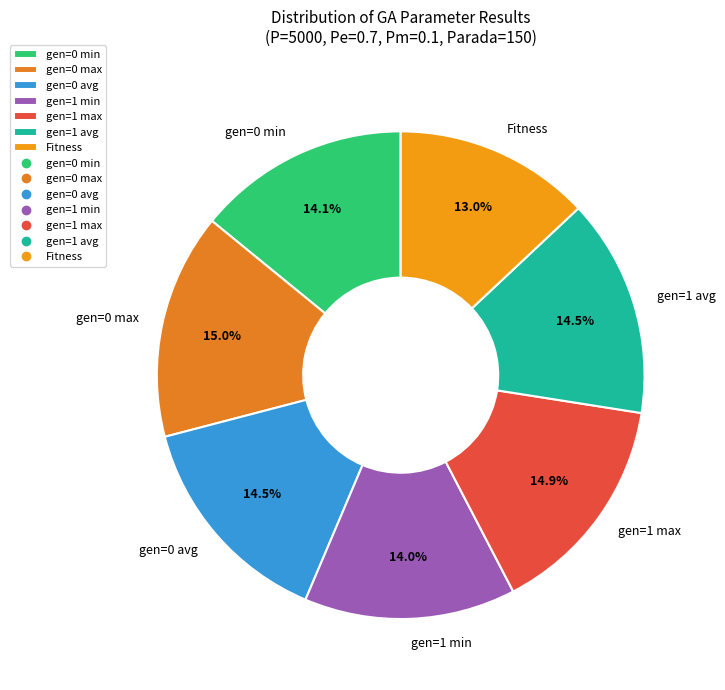

Is it true that gen=1 max is 9% of the pie?

False